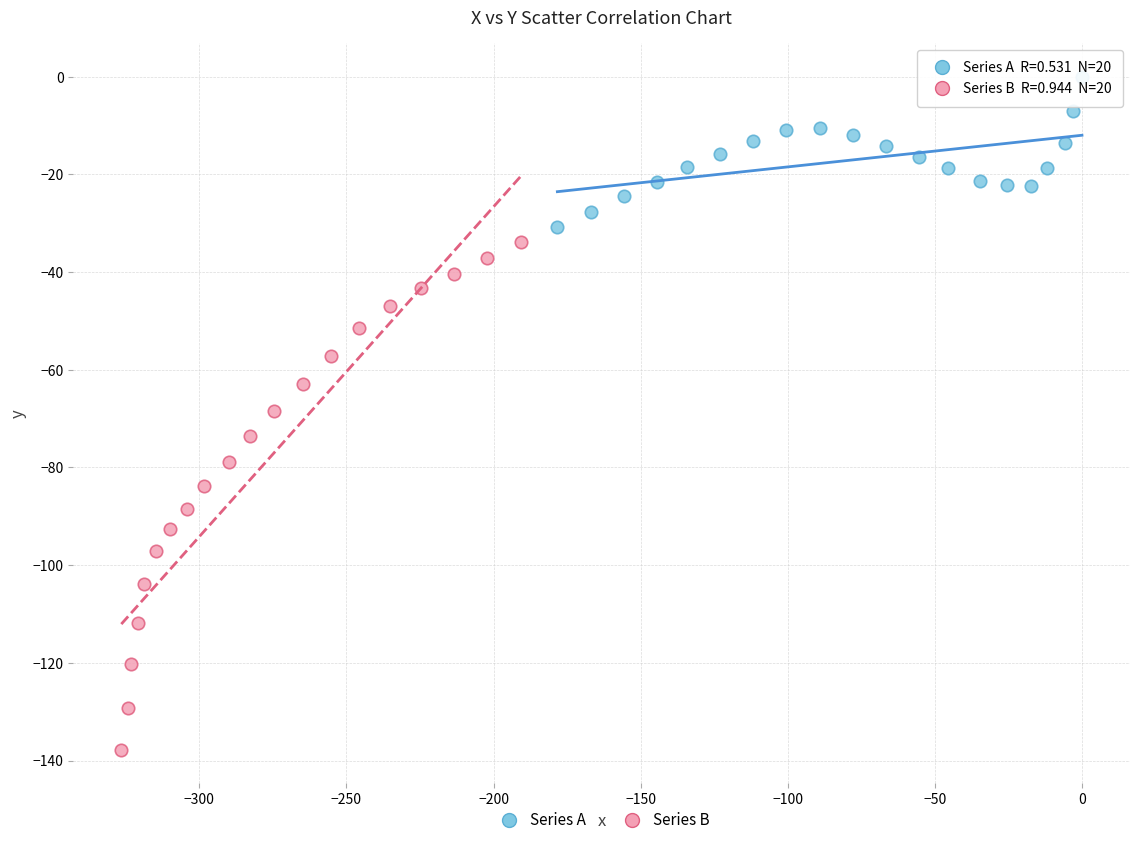

Which series has the widest spread of Y values?

Series B